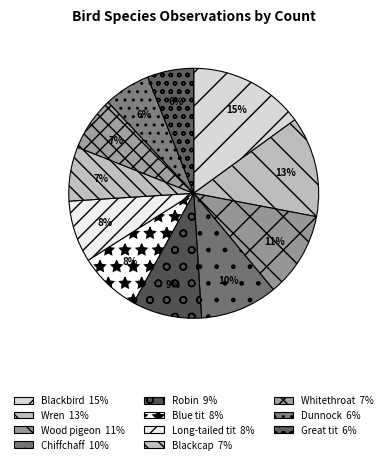

Does Dunnock represent more than half of the total?

No